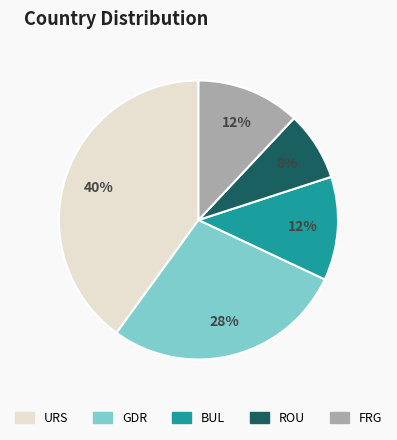

Is there any slice that represents more than half of the pie?

No